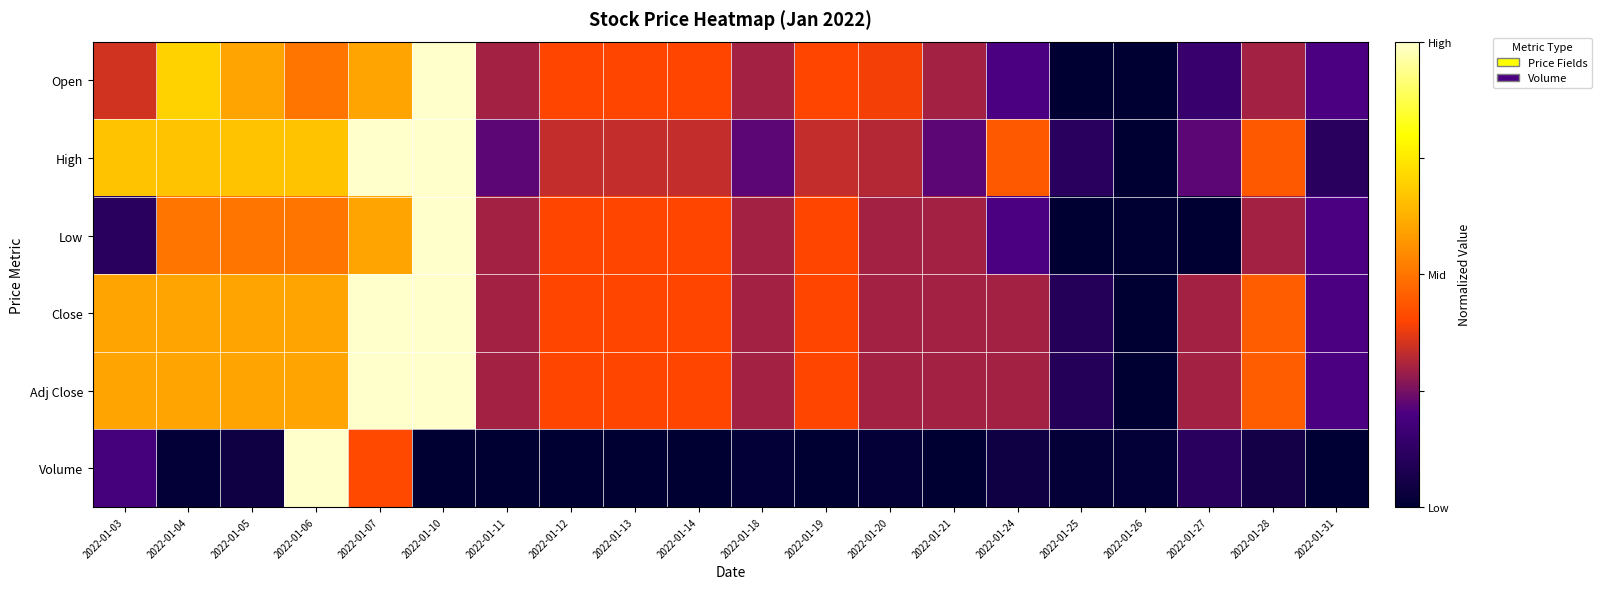

Reading left to right, what are all the values shown in this chart?

Open: 2022-01-03=0.3	2022-01-04=0.7	2022-01-05=0.6	2022-01-06=0.5	2022-01-07=0.6	2022-01-10=1.0	2022-01-11=0.3	2022-01-12=0.4	2022-01-13=0.4	2022-01-14=0.4	2022-01-18=0.3	2022-01-19=0.4	2022-01-20=0.4	2022-01-21=0.3	2022-01-24=0.2	2022-01-25=0.0	2022-01-26=0.0	2022-01-27=0.2	2022-01-28=0.3	2022-01-31=0.2
High: 2022-01-03=0.7	2022-01-04=0.7	2022-01-05=0.7	2022-01-06=0.7	2022-01-07=1.0	2022-01-10=1.0	2022-01-11=0.2	2022-01-12=0.3	2022-01-13=0.3	2022-01-14=0.3	2022-01-18=0.2	2022-01-19=0.3	2022-01-20=0.3	2022-01-21=0.2	2022-01-24=0.4	2022-01-25=0.1	2022-01-26=0.0	2022-01-27=0.2	2022-01-28=0.4	2022-01-31=0.1
Low: 2022-01-03=0.1	2022-01-04=0.5	2022-01-05=0.5	2022-01-06=0.5	2022-01-07=0.6	2022-01-10=1.0	2022-01-11=0.3	2022-01-12=0.4	2022-01-13=0.4	2022-01-14=0.4	2022-01-18=0.3	2022-01-19=0.4	2022-01-20=0.3	2022-01-21=0.3	2022-01-24=0.2	2022-01-25=0.0	2022-01-26=0.0	2022-01-27=0.0	2022-01-28=0.3	2022-01-31=0.2
Close: 2022-01-03=0.6	2022-01-04=0.6	2022-01-05=0.6	2022-01-06=0.6	2022-01-07=1.0	2022-01-10=1.0	2022-01-11=0.3	2022-01-12=0.4	2022-01-13=0.4	2022-01-14=0.4	2022-01-18=0.3	2022-01-19=0.4	2022-01-20=0.3	2022-01-21=0.3	2022-01-24=0.3	2022-01-25=0.1	2022-01-26=0.0	2022-01-27=0.3	2022-01-28=0.4	2022-01-31=0.2
Adj Close: 2022-01-03=0.6	2022-01-04=0.6	2022-01-05=0.6	2022-01-06=0.6	2022-01-07=1.0	2022-01-10=1.0	2022-01-11=0.3	2022-01-12=0.4	2022-01-13=0.4	2022-01-14=0.4	2022-01-18=0.3	2022-01-19=0.4	2022-01-20=0.3	2022-01-21=0.3	2022-01-24=0.3	2022-01-25=0.1	2022-01-26=0.0	2022-01-27=0.3	2022-01-28=0.4	2022-01-31=0.2
Volume: 2022-01-03=0.2	2022-01-04=0.0	2022-01-05=0.0	2022-01-06=1.0	2022-01-07=0.4	2022-01-10=0.0	2022-01-11=0.0	2022-01-12=0.0	2022-01-13=0.0	2022-01-14=0.0	2022-01-18=0.0	2022-01-19=0.0	2022-01-20=0.0	2022-01-21=0.0	2022-01-24=0.0	2022-01-25=0.0	2022-01-26=0.0	2022-01-27=0.1	2022-01-28=0.1	2022-01-31=0.0